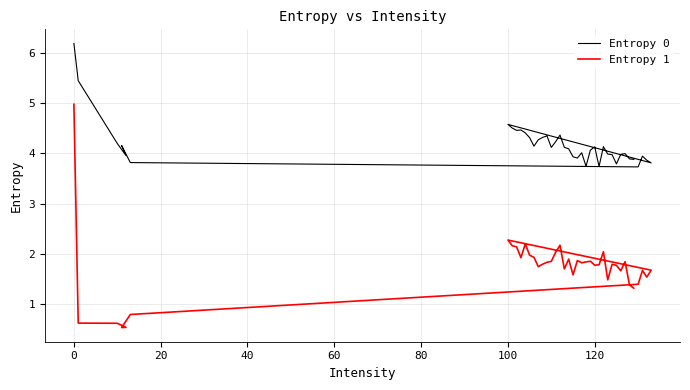

What is the difference between the maximum and minimum values in the Entropy 1 series?

4.4